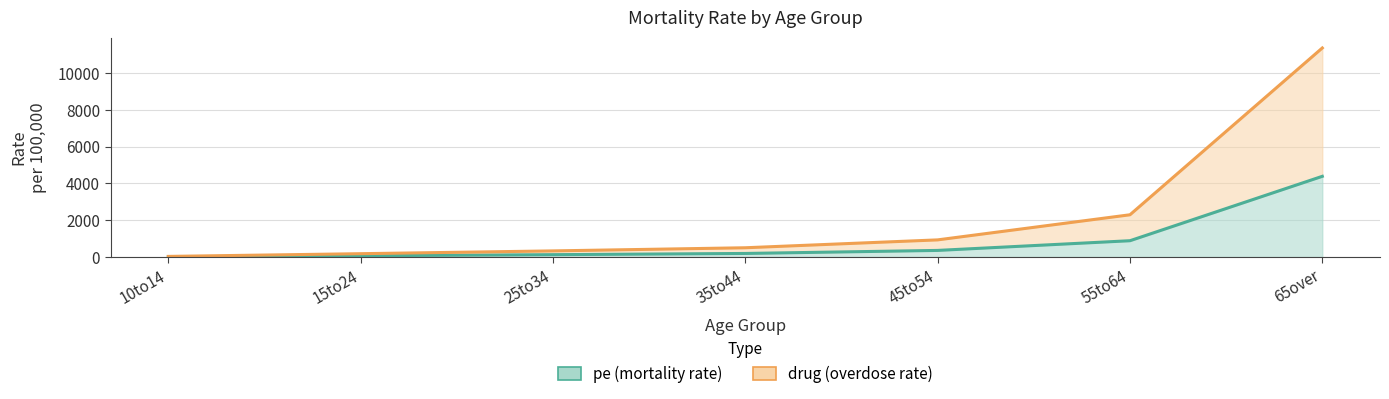

At which category does the chart reach its peak across all series?

65over